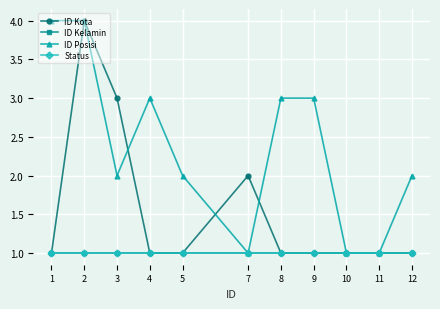

Is this an area chart (filled region under the line)?

No